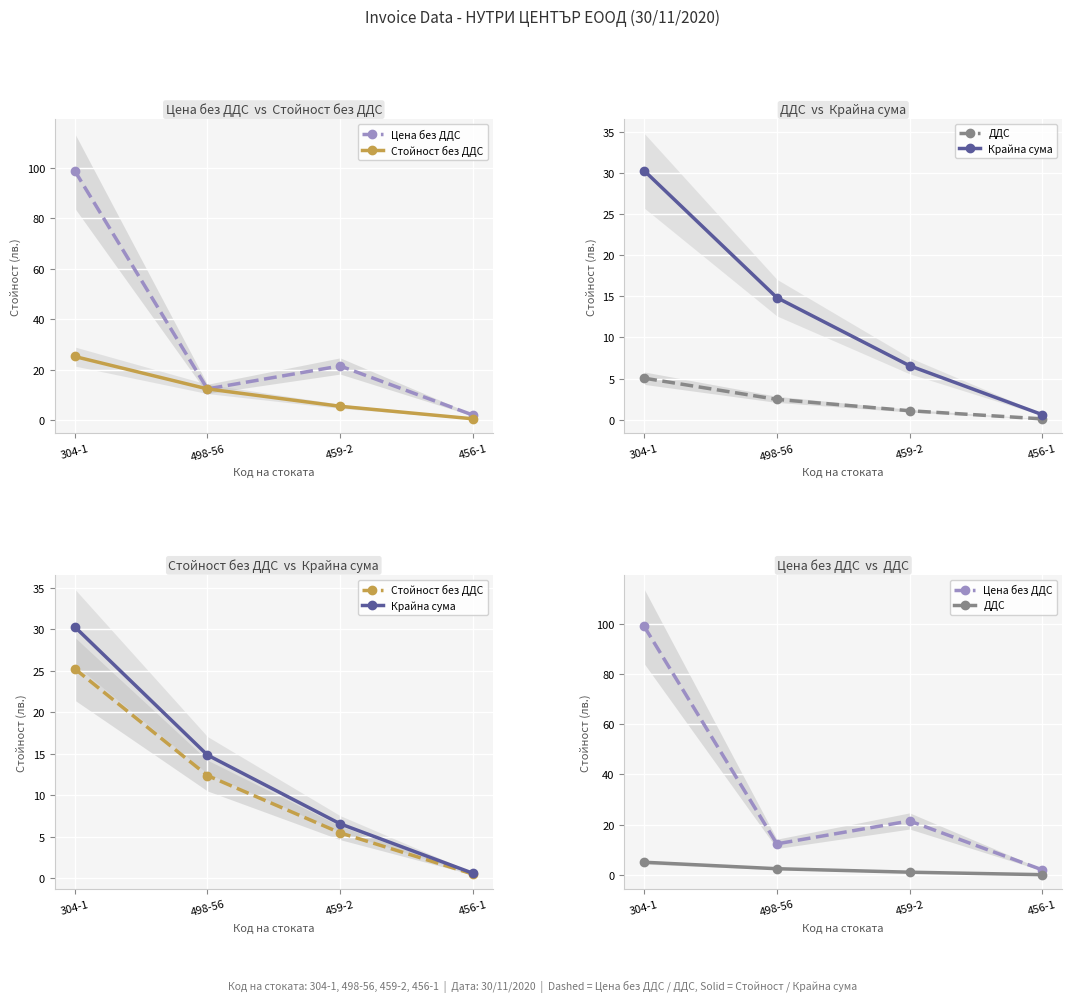

What is the approximate value of Цена без ДДС at 304-1?

98.9